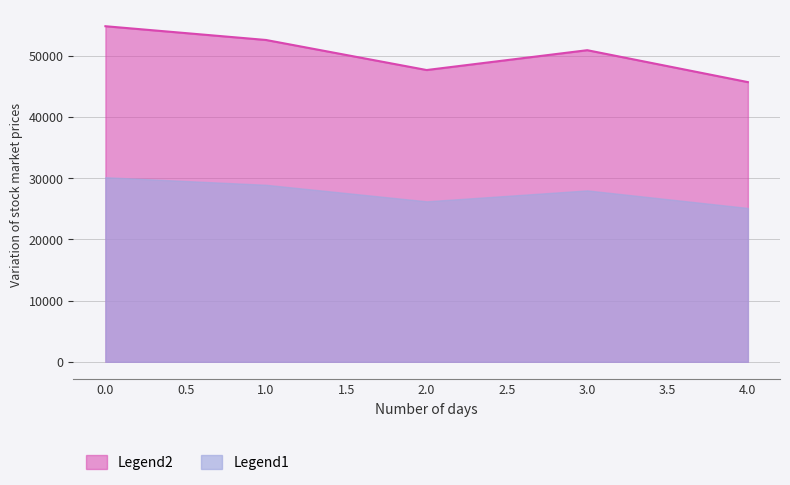

Does the chart display data point markers on the line(s)?

No